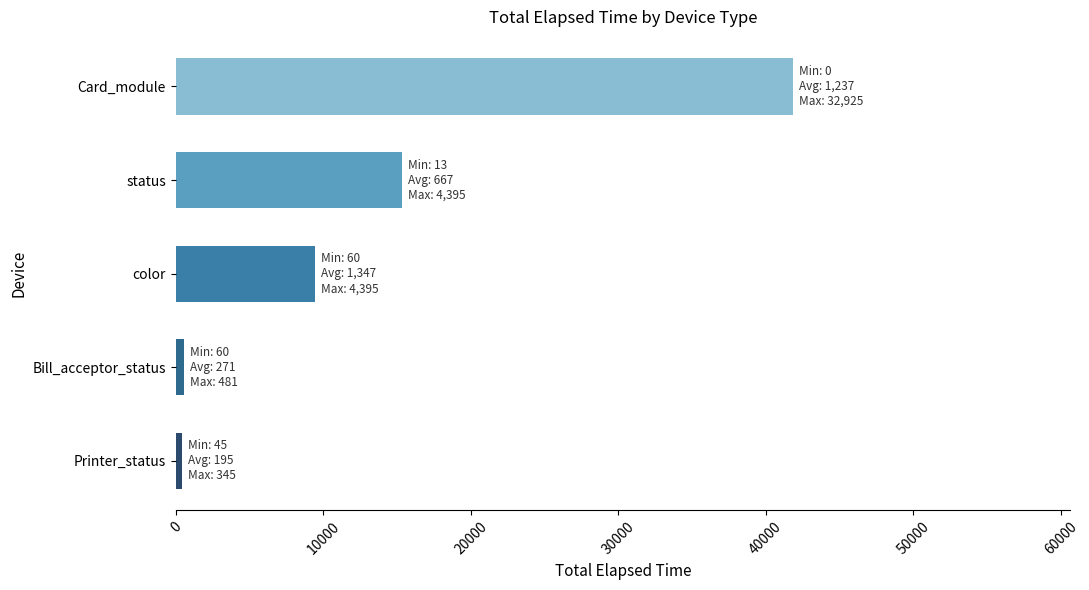

What is the change in value from color to Card_module?

+32396